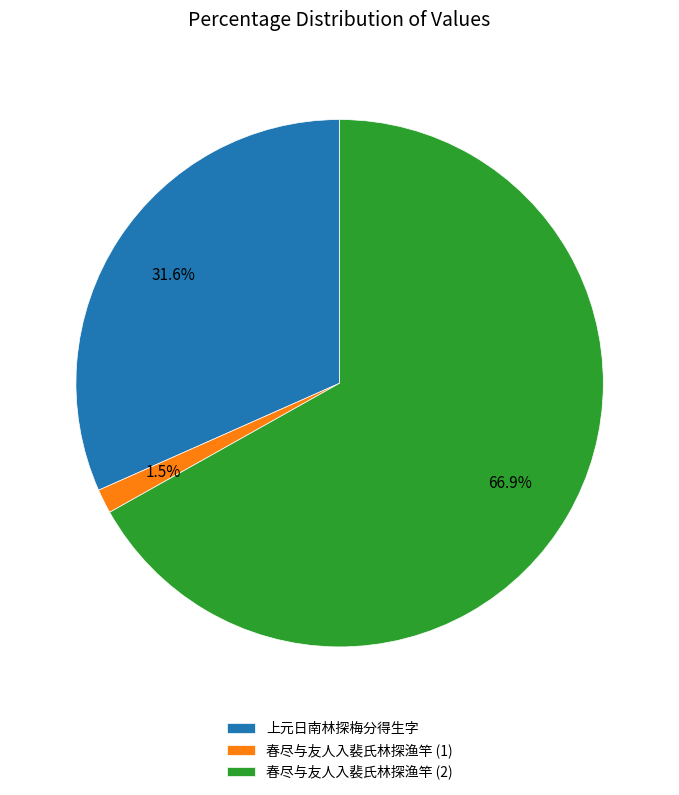

Which has a higher value, 上元日南林探梅分得生字 or 春尽与友人入裴氏林探渔竿 (1)?

上元日南林探梅分得生字